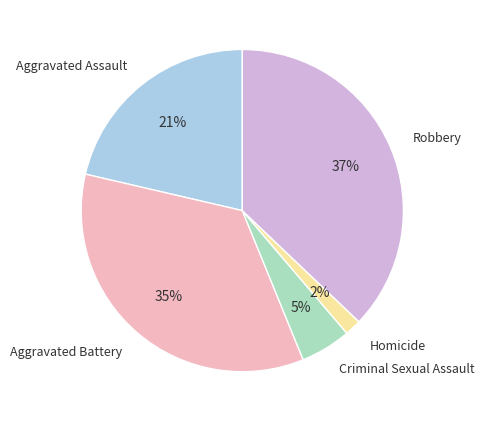

Do Aggravated Battery and Criminal Sexual Assault together represent more than half of the pie?

No